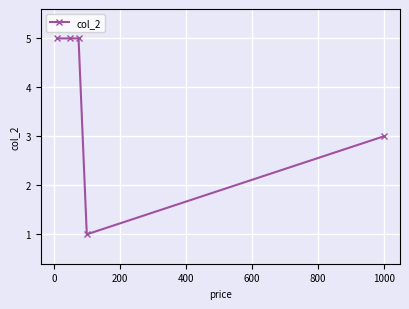

What is the average value?

4